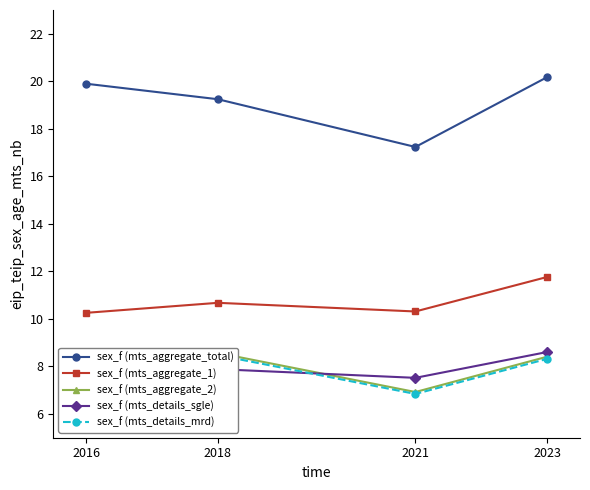

List the series in order of their peak value, highest first.

sex_f (mts_aggregate_total), sex_f (mts_aggregate_1), sex_f (mts_details_sgle), sex_f (mts_aggregate_2), sex_f (mts_details_mrd)